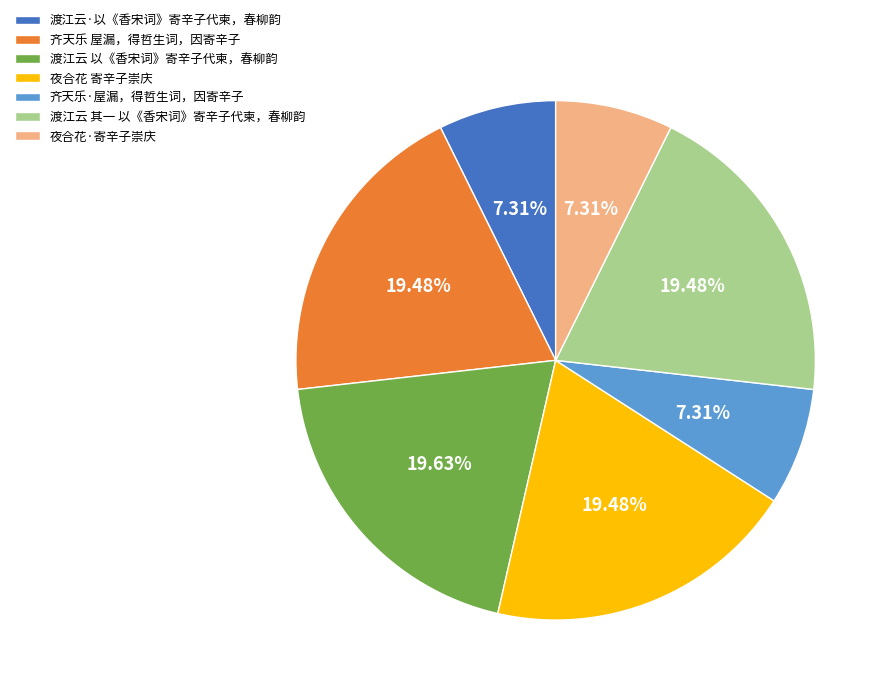

To the nearest percent, what percentage of the pie is 渡江云 以《香宋词》寄辛子代柬，春柳韵?

20%